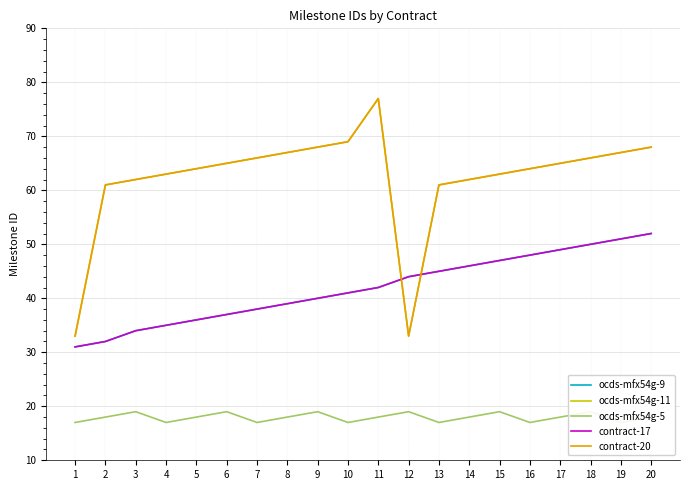

Reading left to right, what are all the values shown in this chart?

ocds-mfx54g-9: 31	32	34	35	36	37	38	39	40	41	42	44	45	46	47	48	49	50	51	52
ocds-mfx54g-11: 33	61	62	63	64	65	66	67	68	69	77	33	61	62	63	64	65	66	67	68
ocds-mfx54g-5: 17	18	19	17	18	19	17	18	19	17	18	19	17	18	19	17	18	19	17	18
contract-17: 31	32	34	35	36	37	38	39	40	41	42	44	45	46	47	48	49	50	51	52
contract-20: 33	61	62	63	64	65	66	67	68	69	77	33	61	62	63	64	65	66	67	68